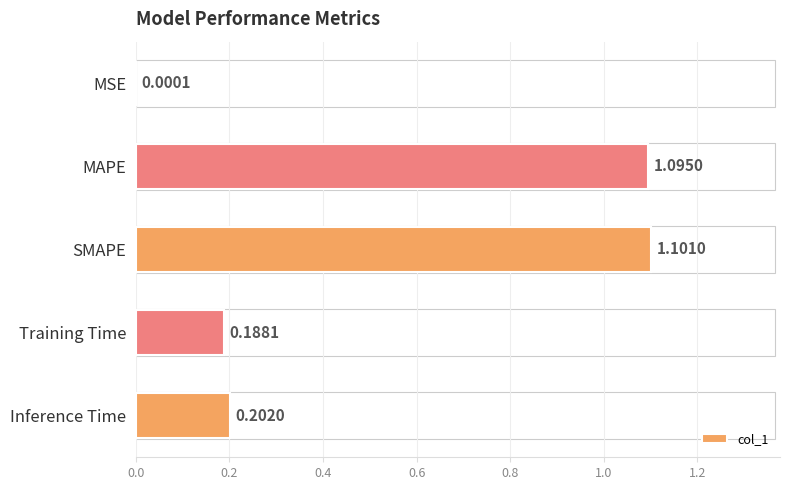

How many series are shown in this chart?

1